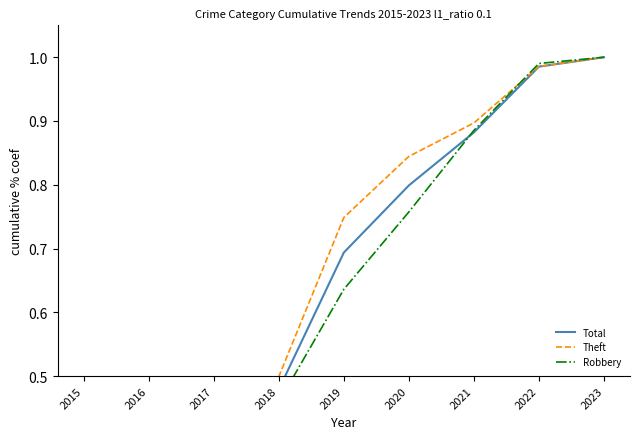

The Total series shows 0.1 at 2015. True or false?

True